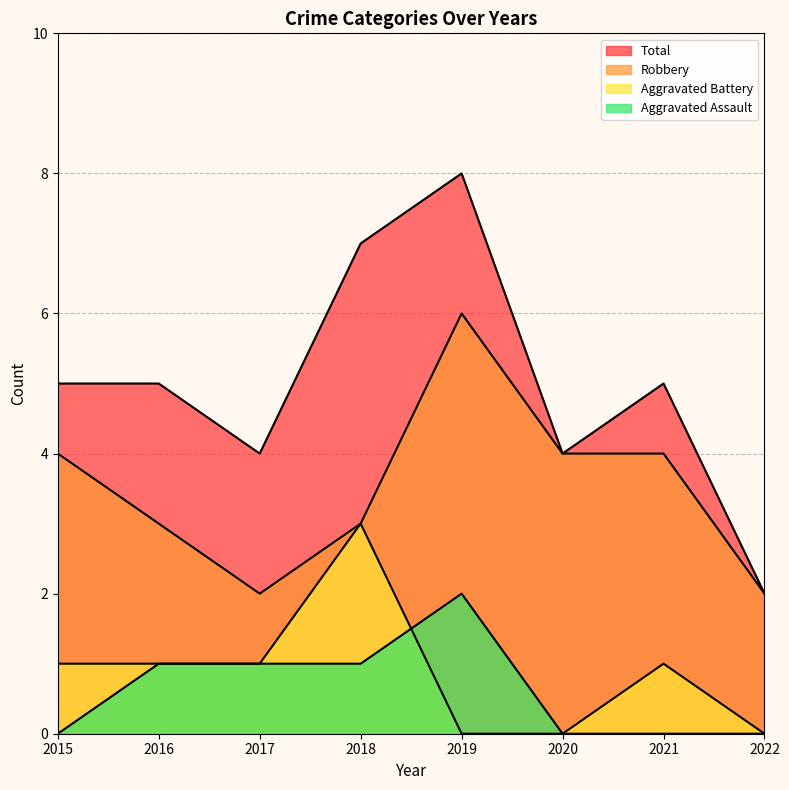

What is the total value across all series at 2021?

10